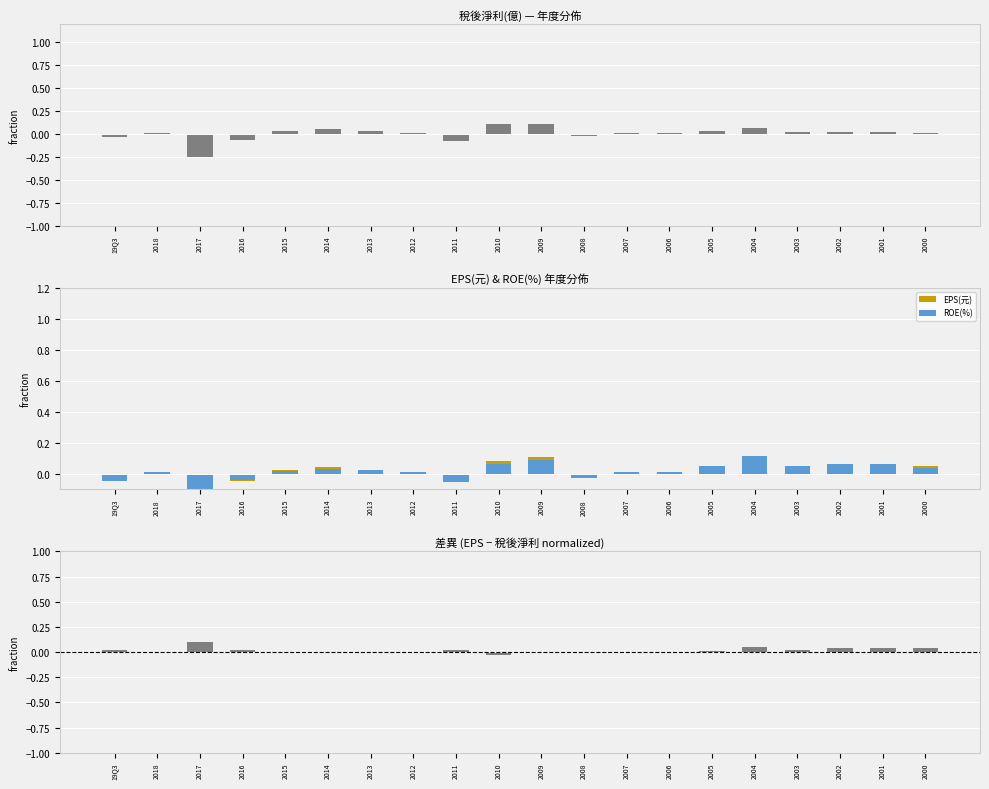

The 稅後淨利(億) series shows 0.0 at 2001. True or false?

False